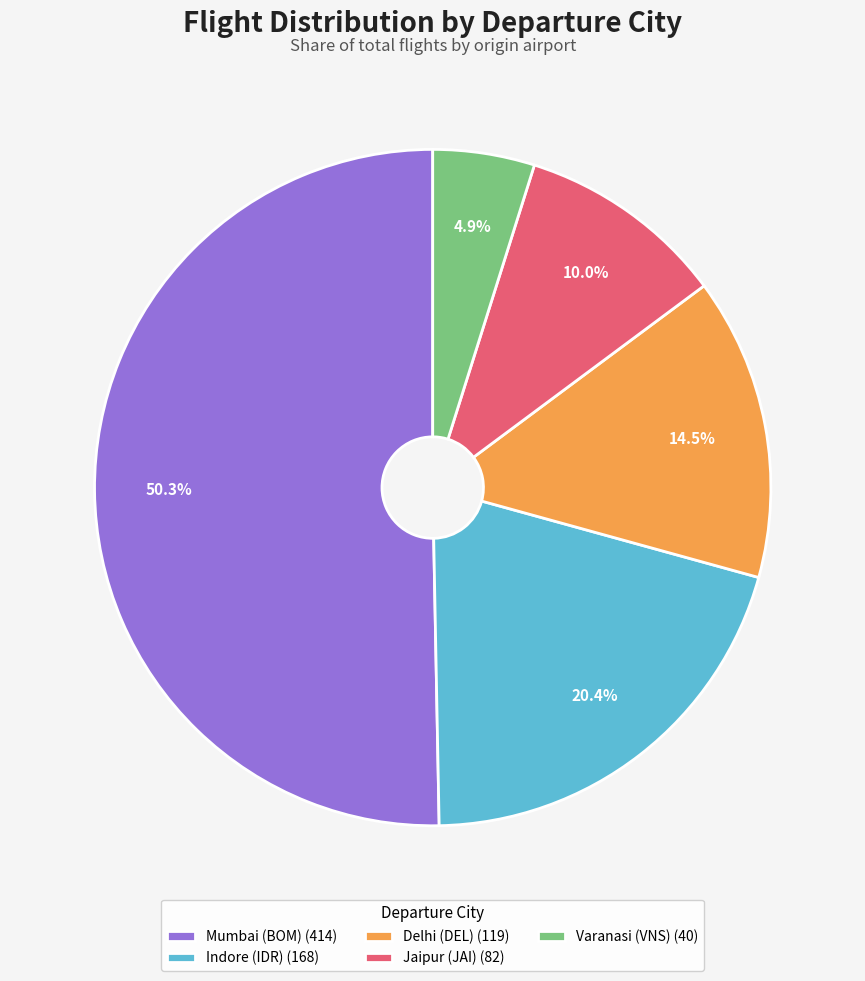

Approximately how many times larger is the value at Mumbai (BOM) (414) compared to Jaipur (JAI) (82)?

5.0